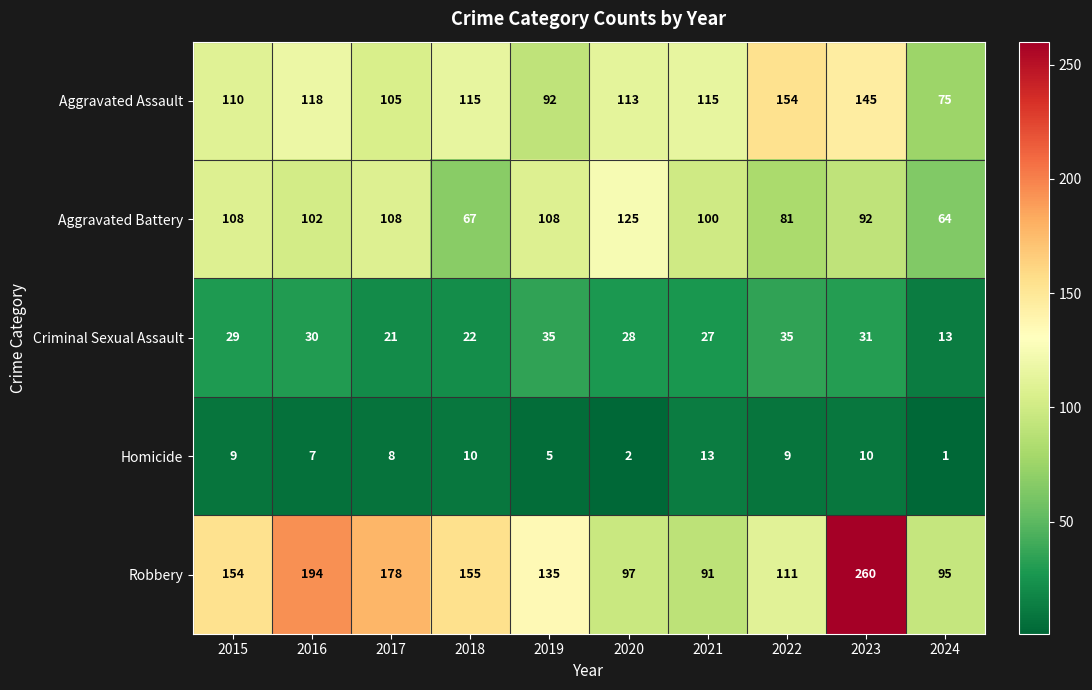

Is it true that Criminal Sexual Assault equals 21 at 2017?

True